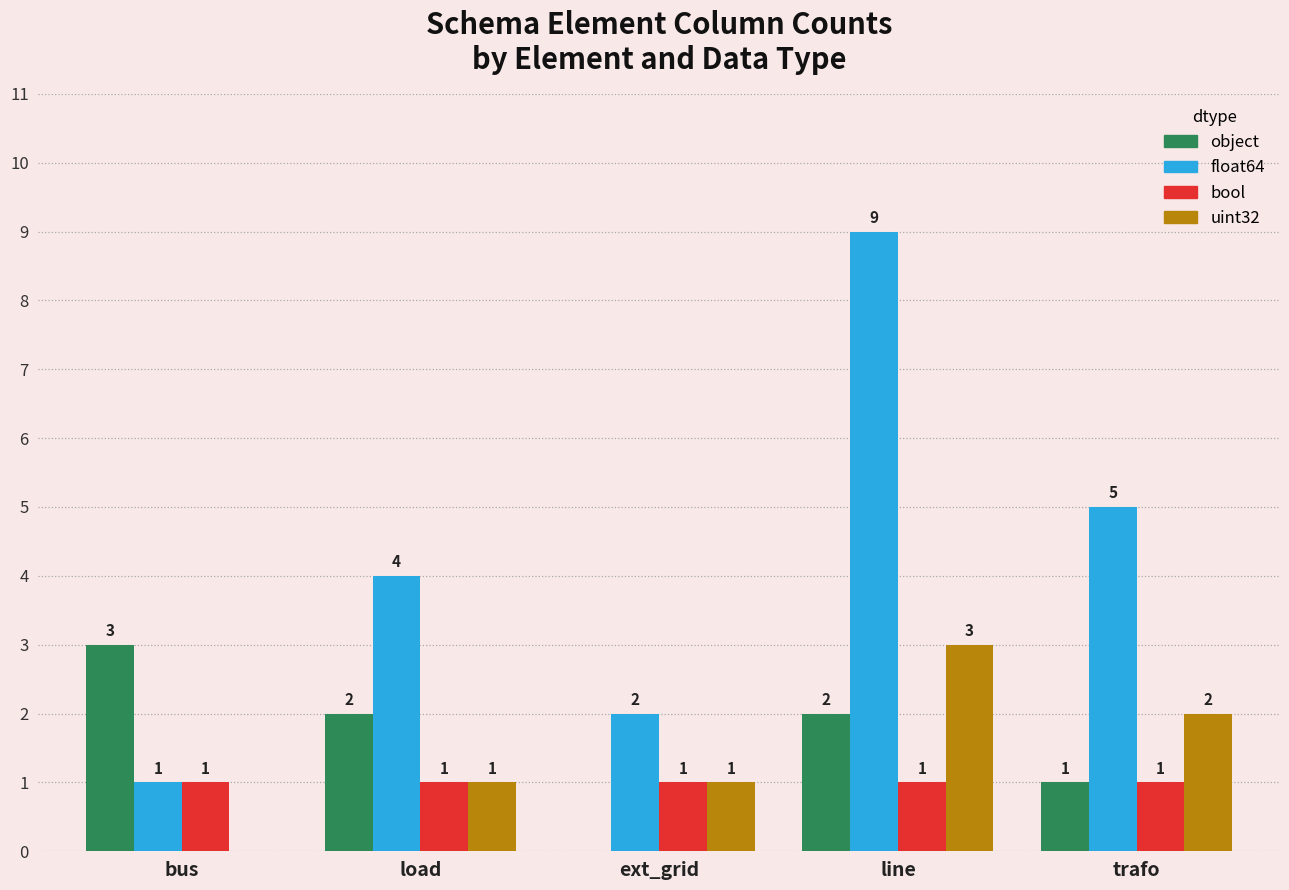

Which category has the highest value across all series?

line